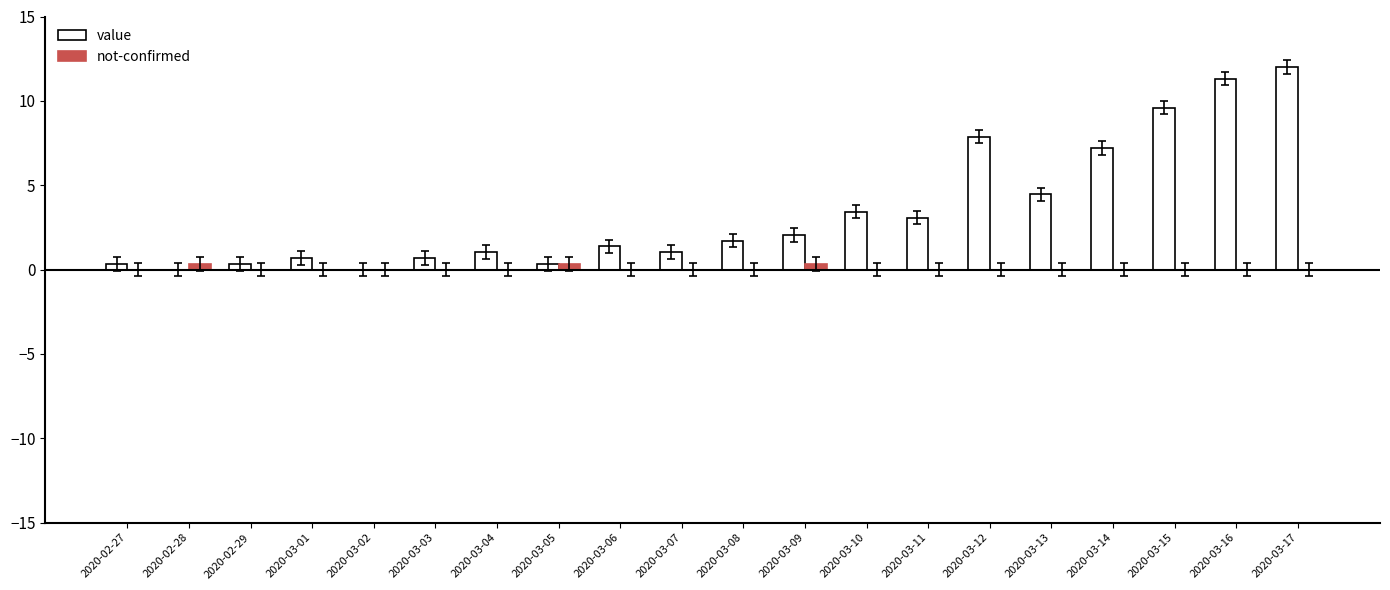

The value of value at 2020-03-05 is 0.3. True or false?

True